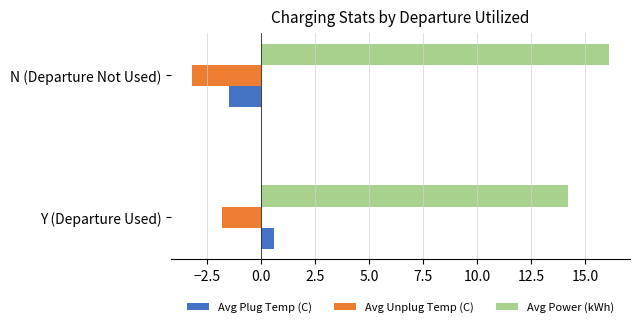

How many categories are shown in the chart?

2